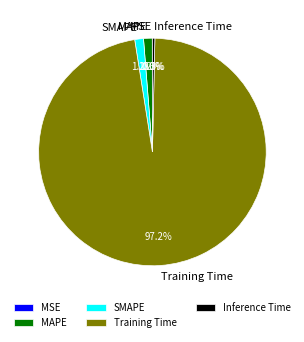

Does any single category account for the majority?

Yes